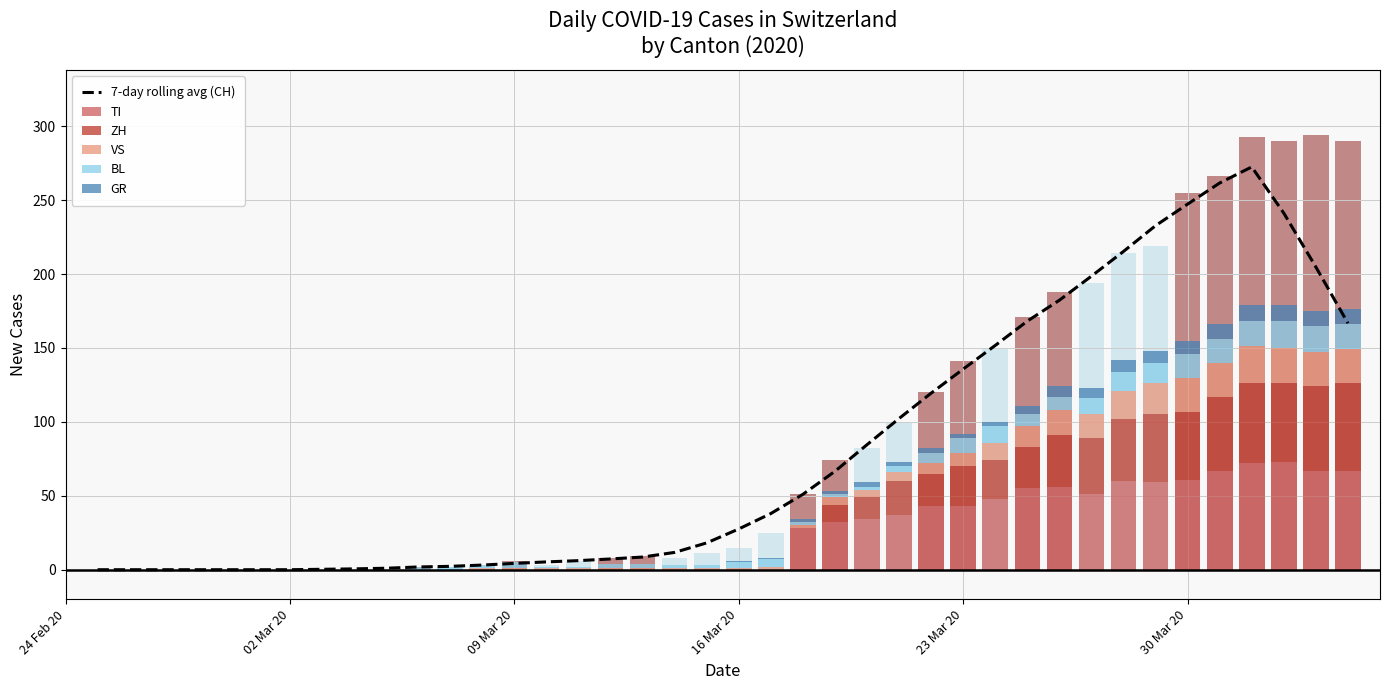

What is the difference between the maximum and minimum values in the BL series?

18.0